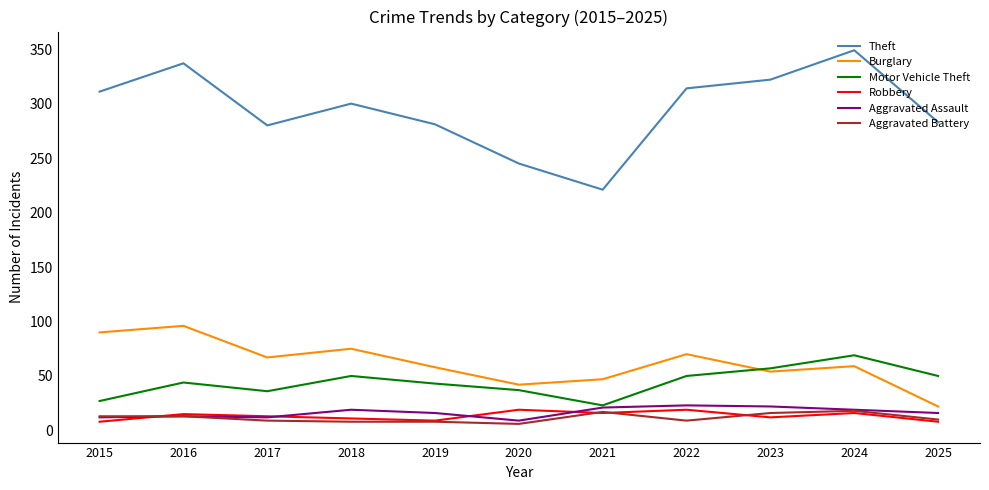

What is the minimum value shown in the chart?

6